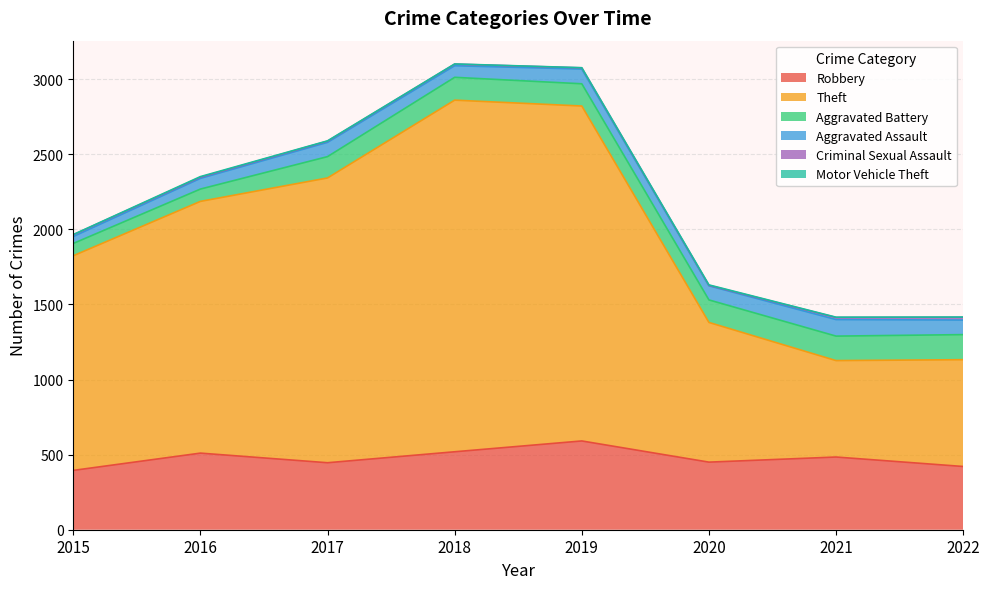

Where is Theft nearest to the value 1491?

2015